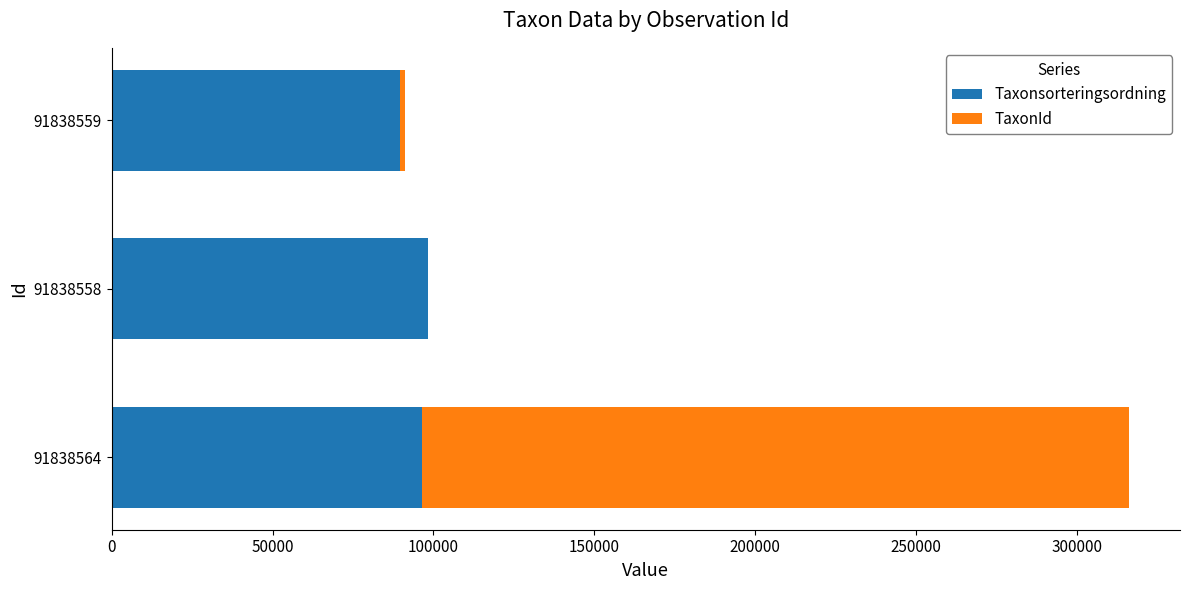

What is the maximum value for Taxonsorteringsordning?

98427